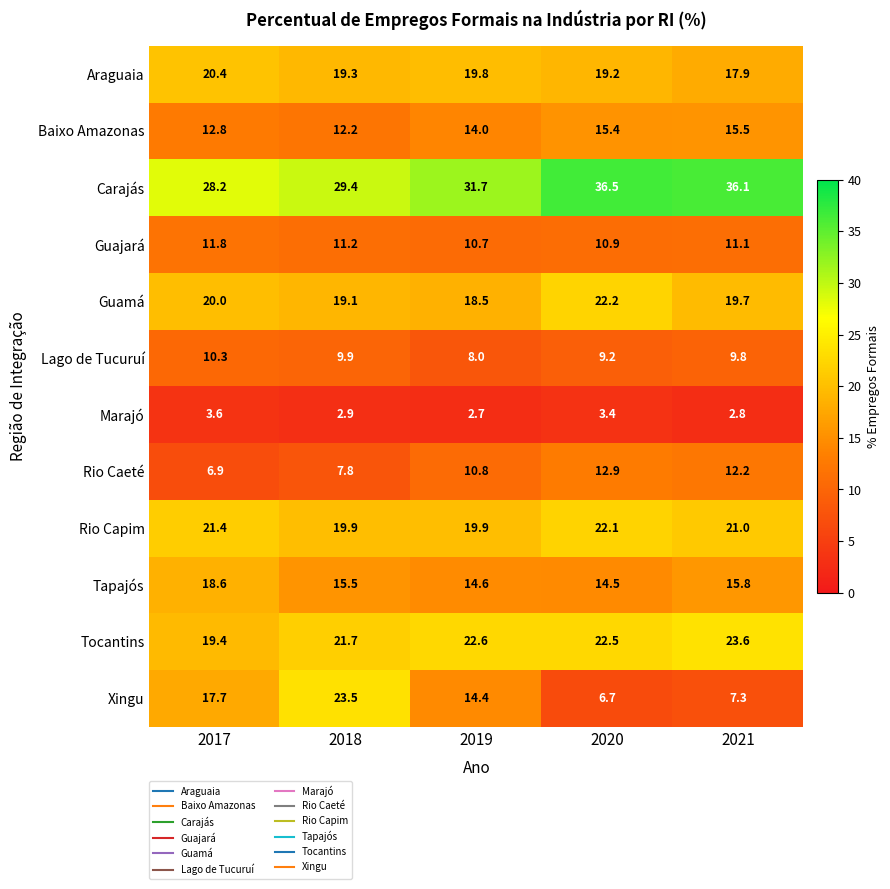

Which series changed the most between 2020 and 2021?

Guamá